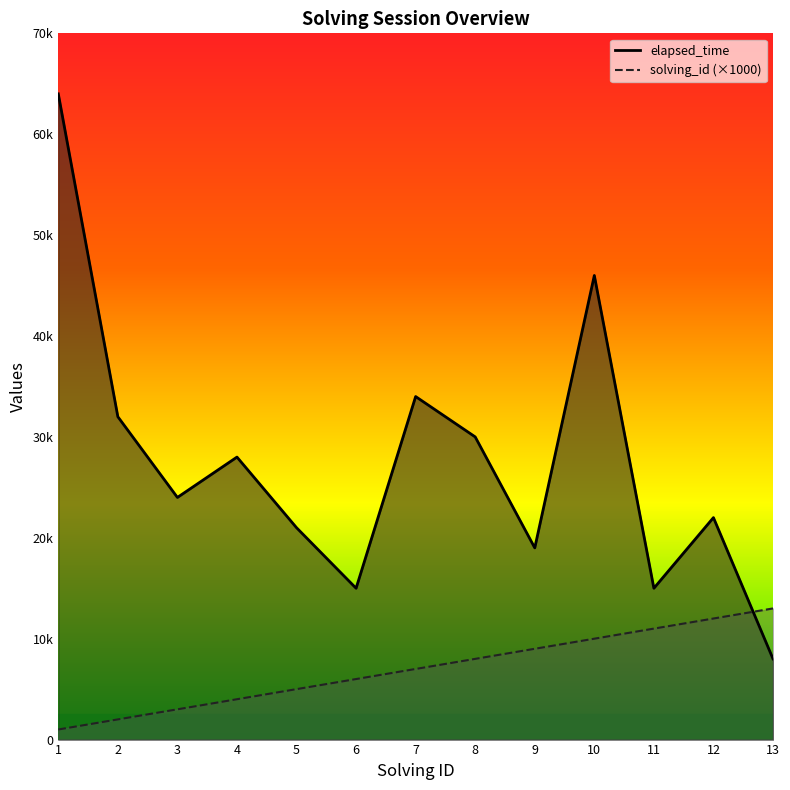

Which category has the highest value across all series?

1